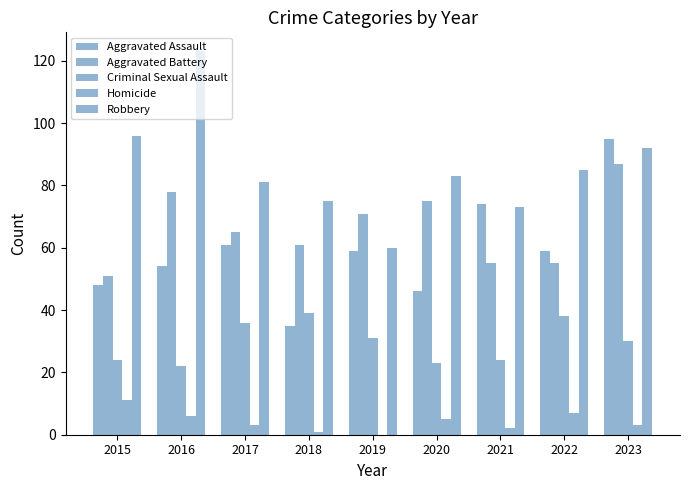

What is the difference between the second highest and minimum values in the Homicide series?

7